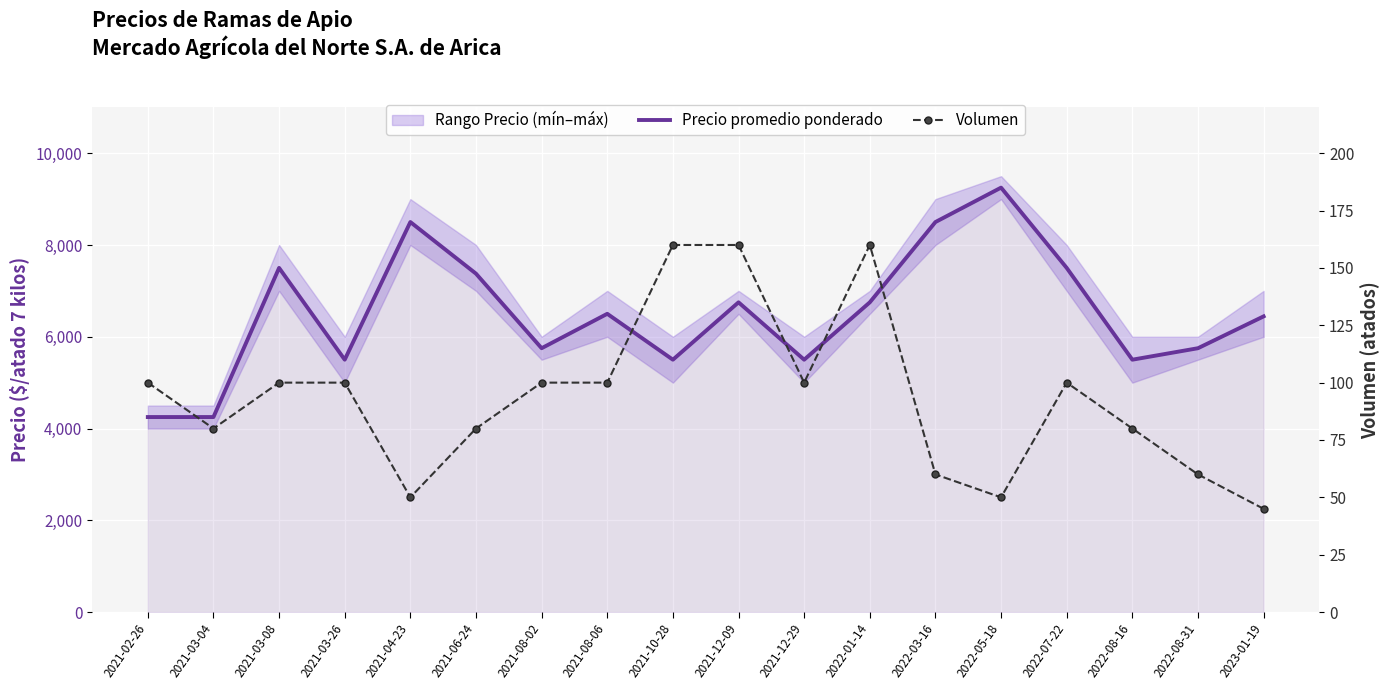

List the series in order of their overall mean, lowest first.

Volumen, Precio promedio ponderado